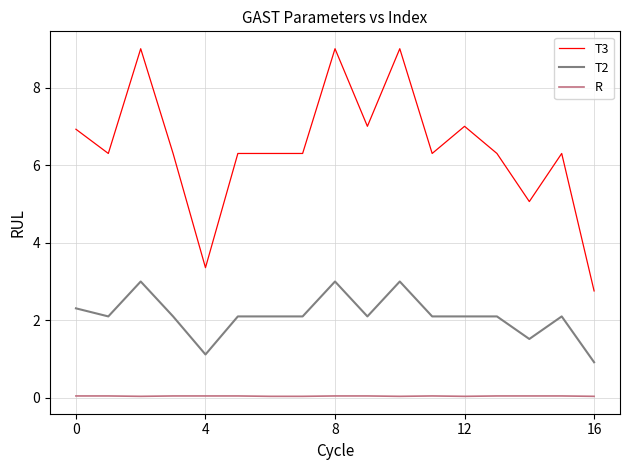

Which series has the largest total across all categories?

T3